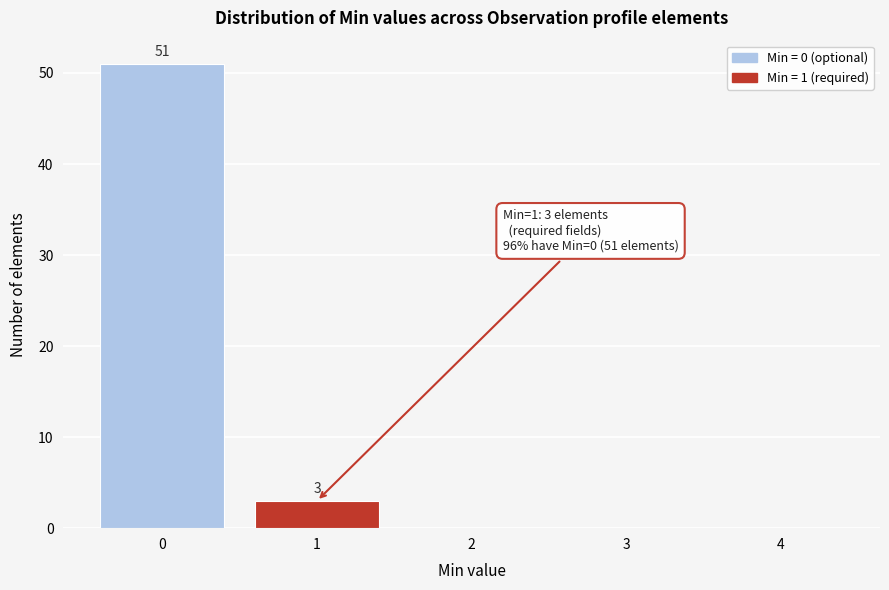

Over which range of the x-axis is the bar tallest?

-0.5 to 0.5